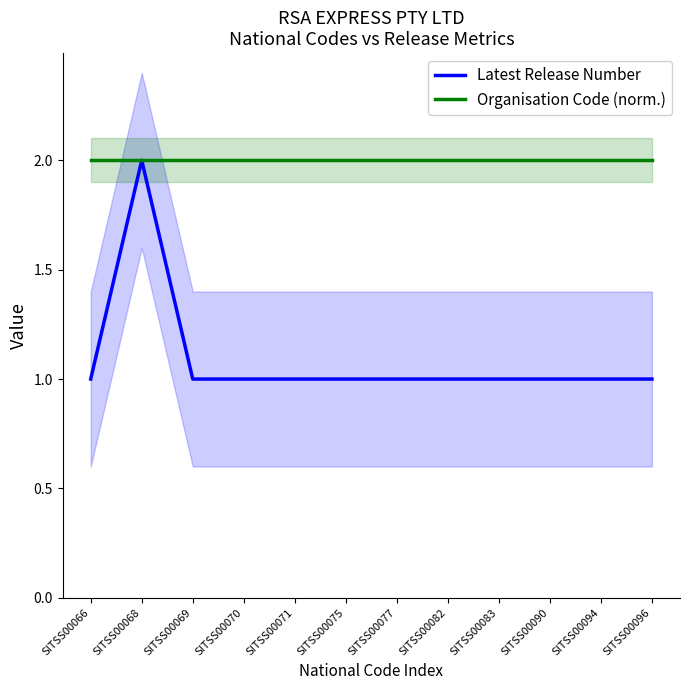

How many categories are shown in the chart?

12